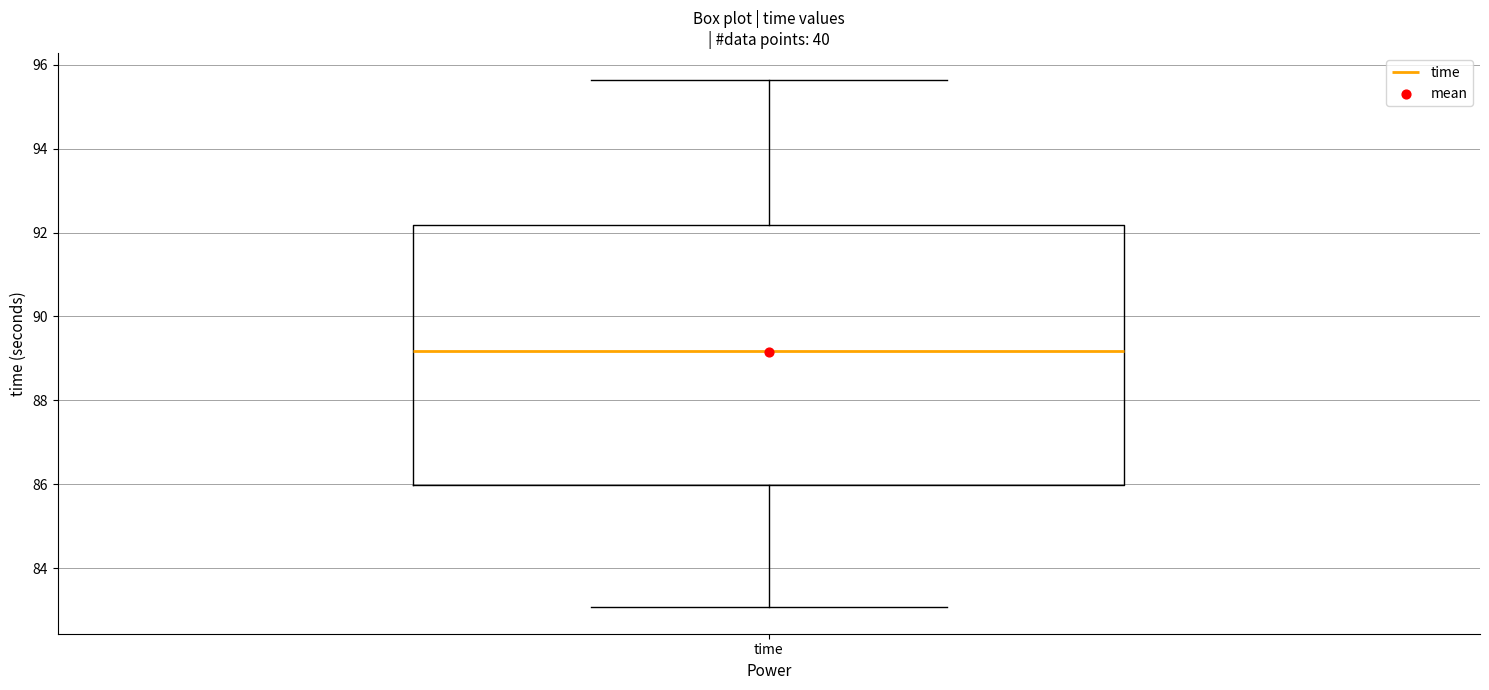

Transcribe this box plot: give where the median line is, the range the box spans, and where the two whiskers end, as read against the y-axis. The values are not printed on the chart, so give them approximately, as read against the axis.

median 89.2, box 86.0 to 92.2, whiskers 83.0 to 95.6